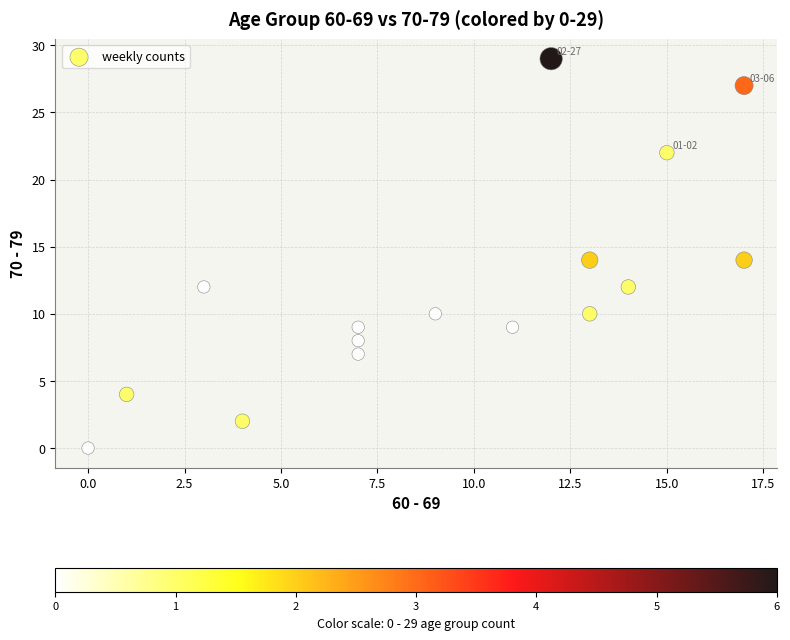

What is the range of Y values (max minus min)?

29